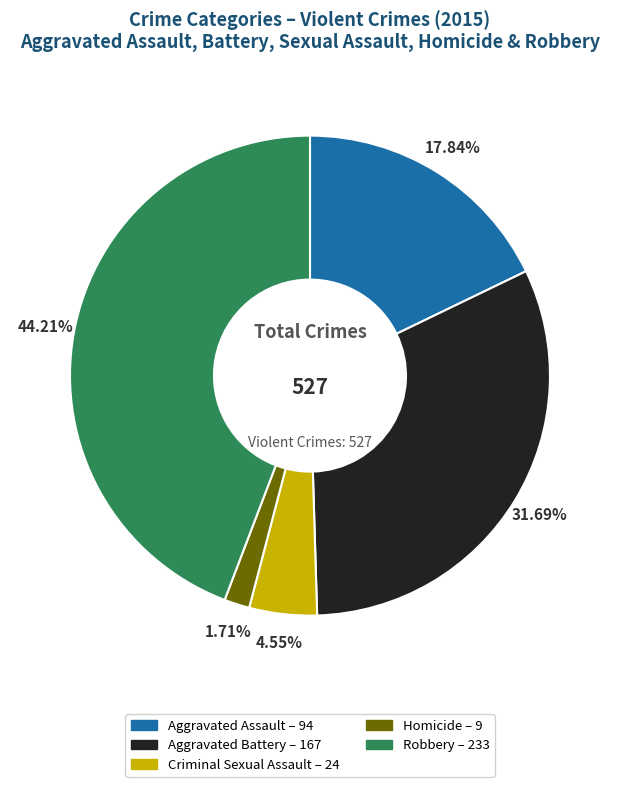

Combined, do Robbery and Aggravated Assault account for over 50%?

Yes